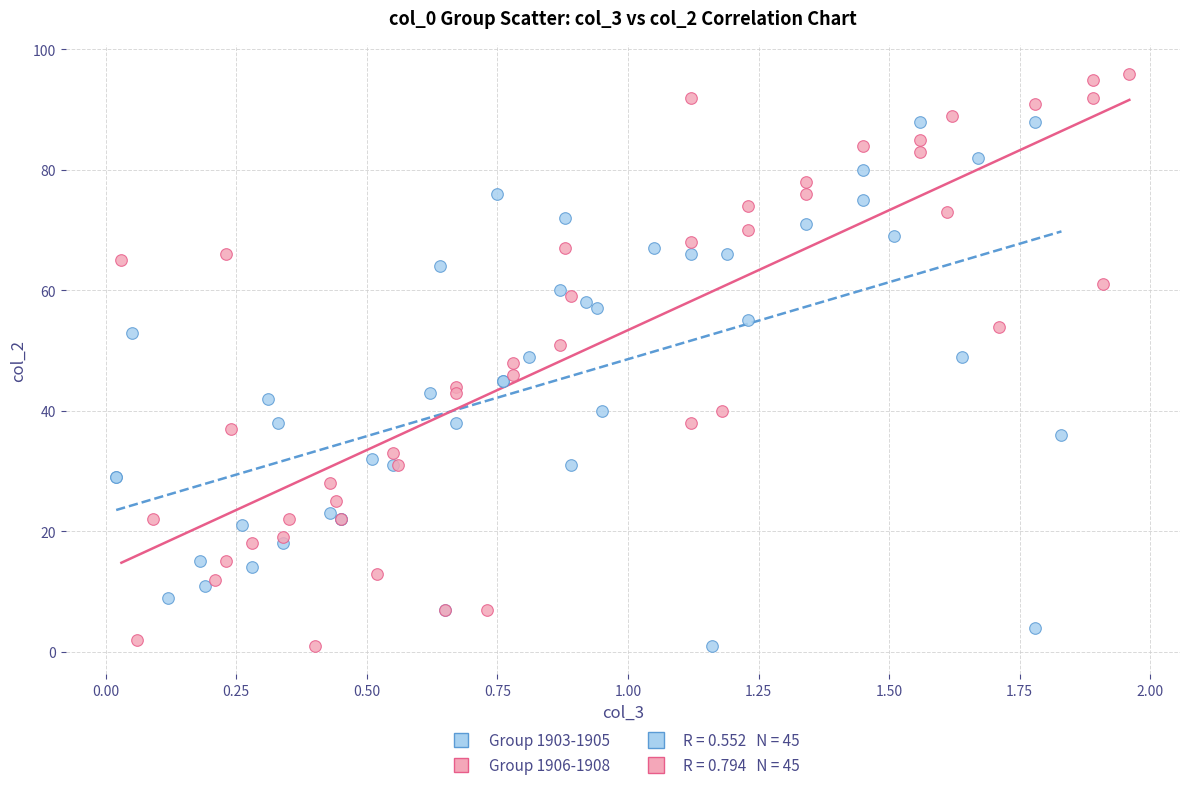

Which series reaches the maximum Y coordinate?

Group 1906-1908